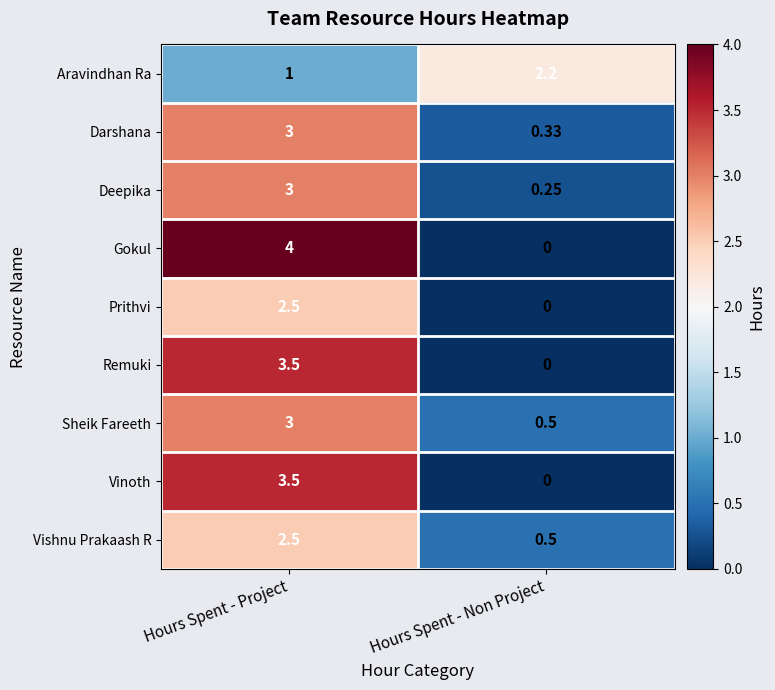

Rank the categories by Vinoth value from lowest to highest.

Hours Spent - Non Project, Hours Spent - Project